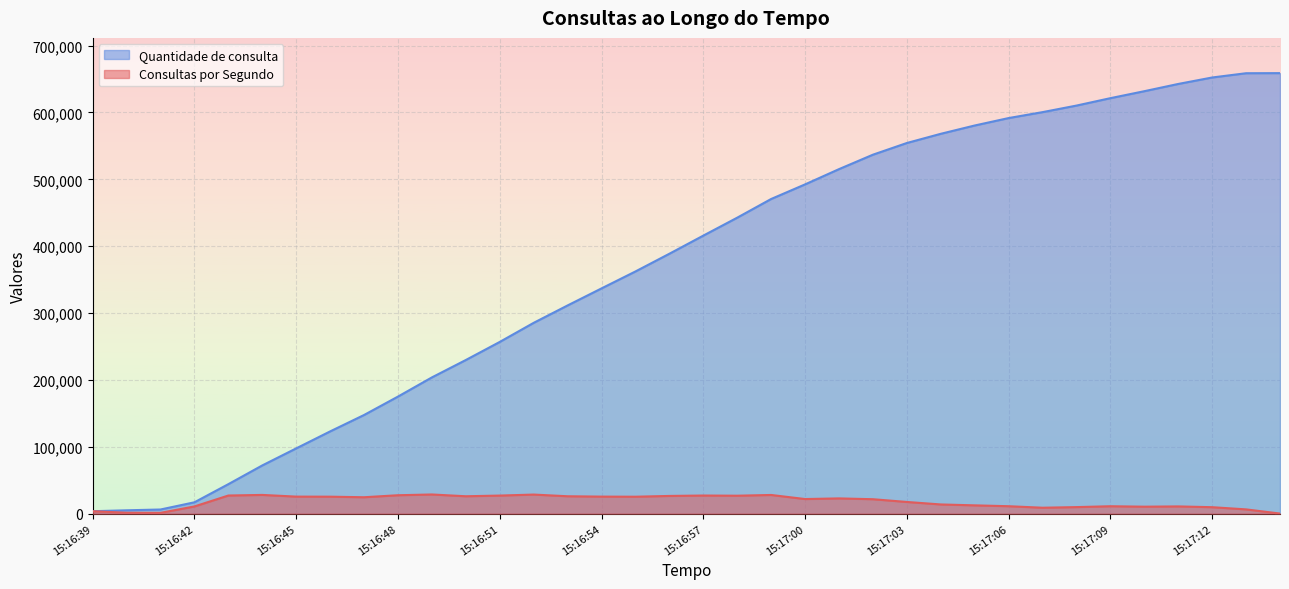

At which category does the chart reach its minimum across all series?

15:17:14